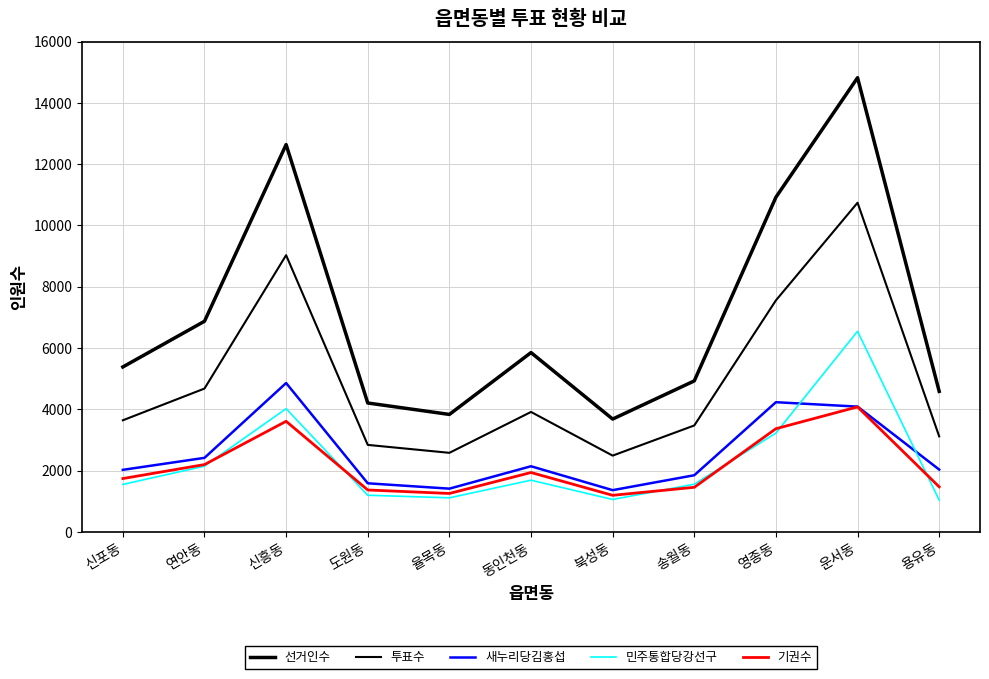

Does the chart have visible grid lines?

Yes